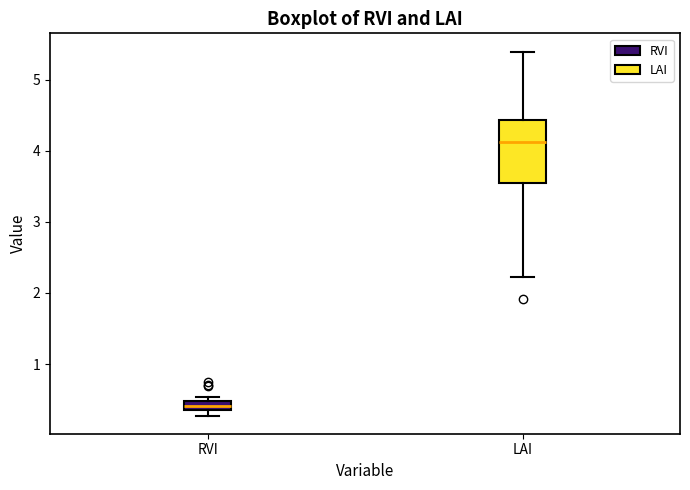

Which box's median line is the highest?

LAI